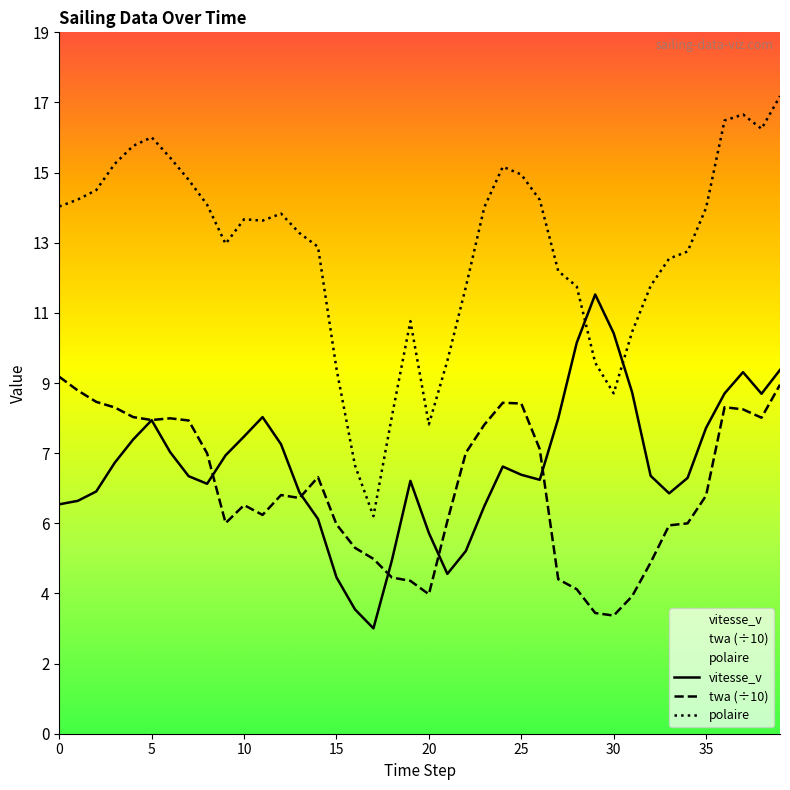

How many interior local peaks does the twa series have?

6